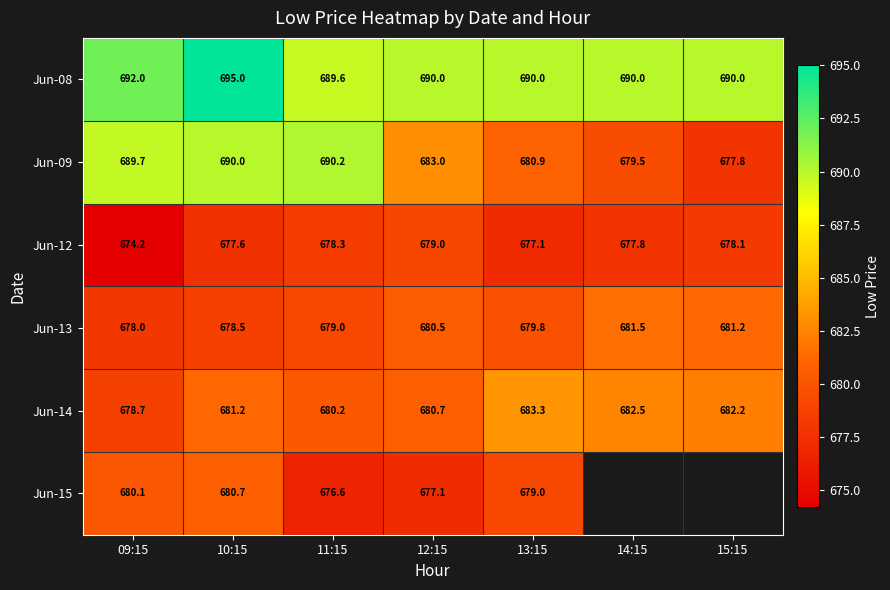

The Jun-12 series shows 678.3 at 11:15. True or false?

True